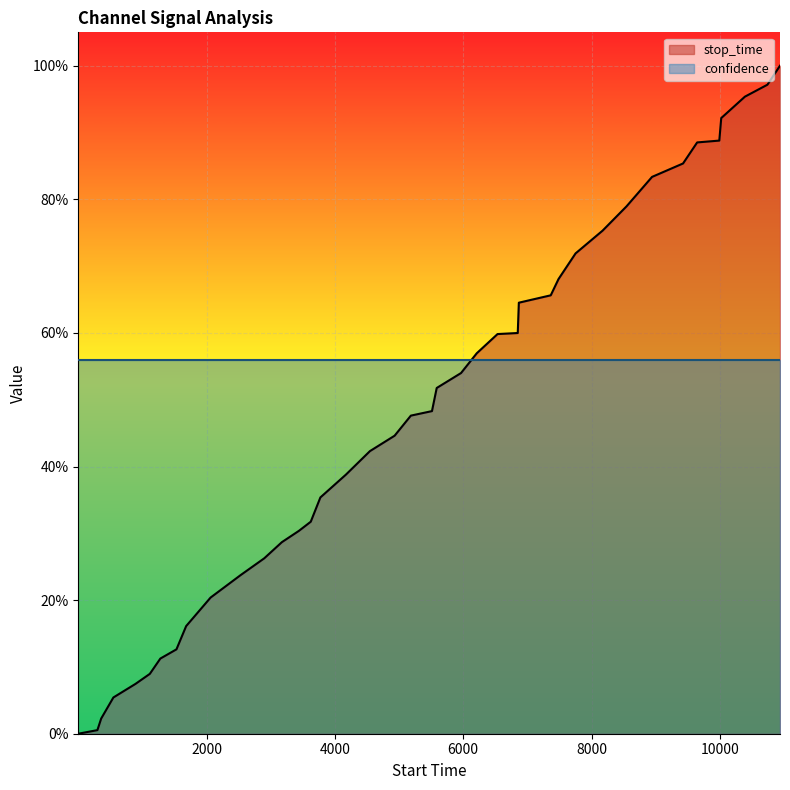

Which category has the highest value across all series?

10937